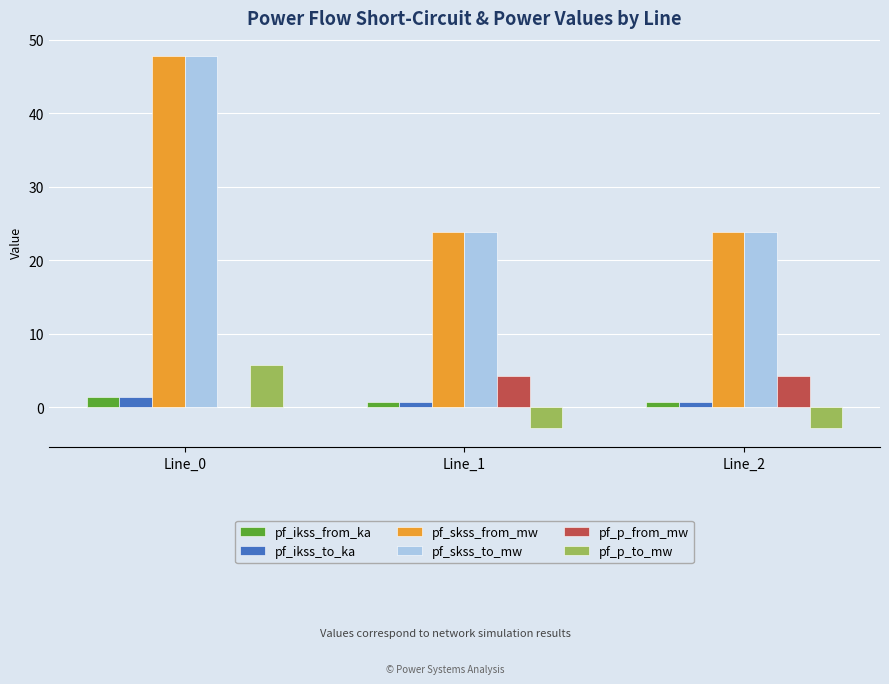

What is the maximum value for pf_skss_to_mw?

47.7